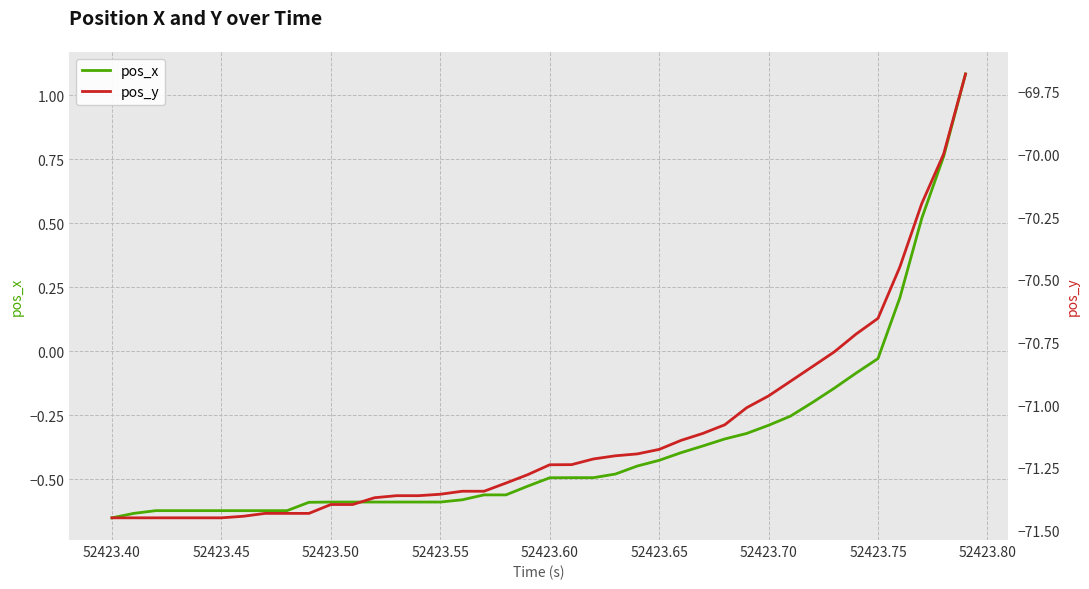

What is the value of the pos_y point at the 11th from the left?

-71.4